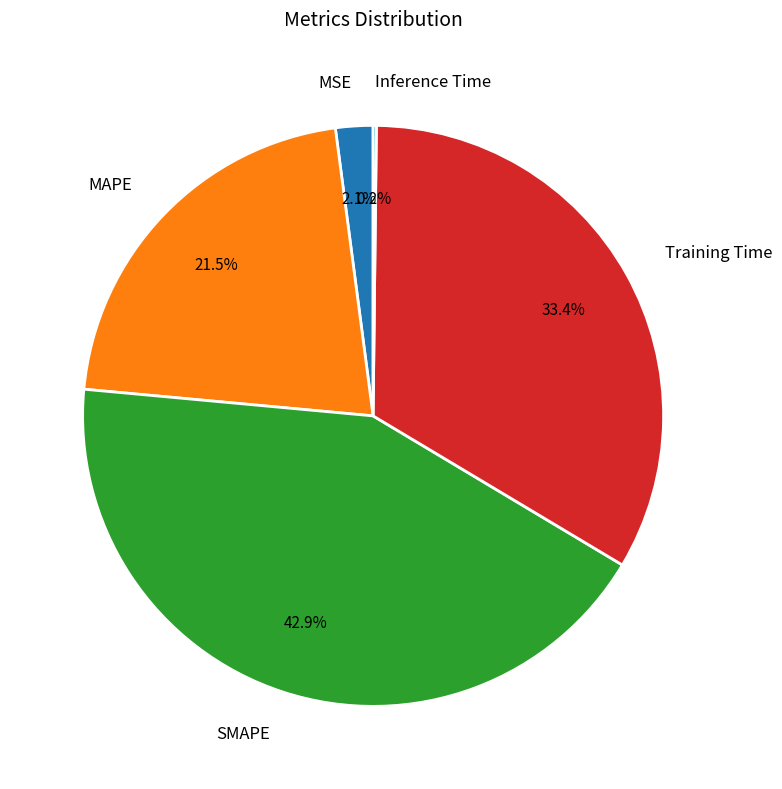

Is there any slice that represents more than half of the pie?

No